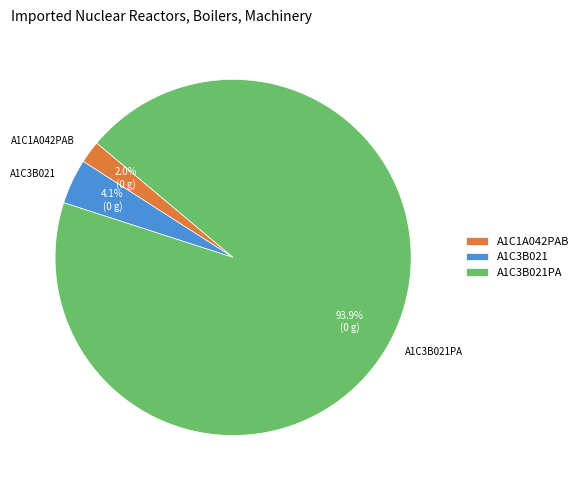

The A1C3B021PA slice represents 99% of the pie. True or false?

False